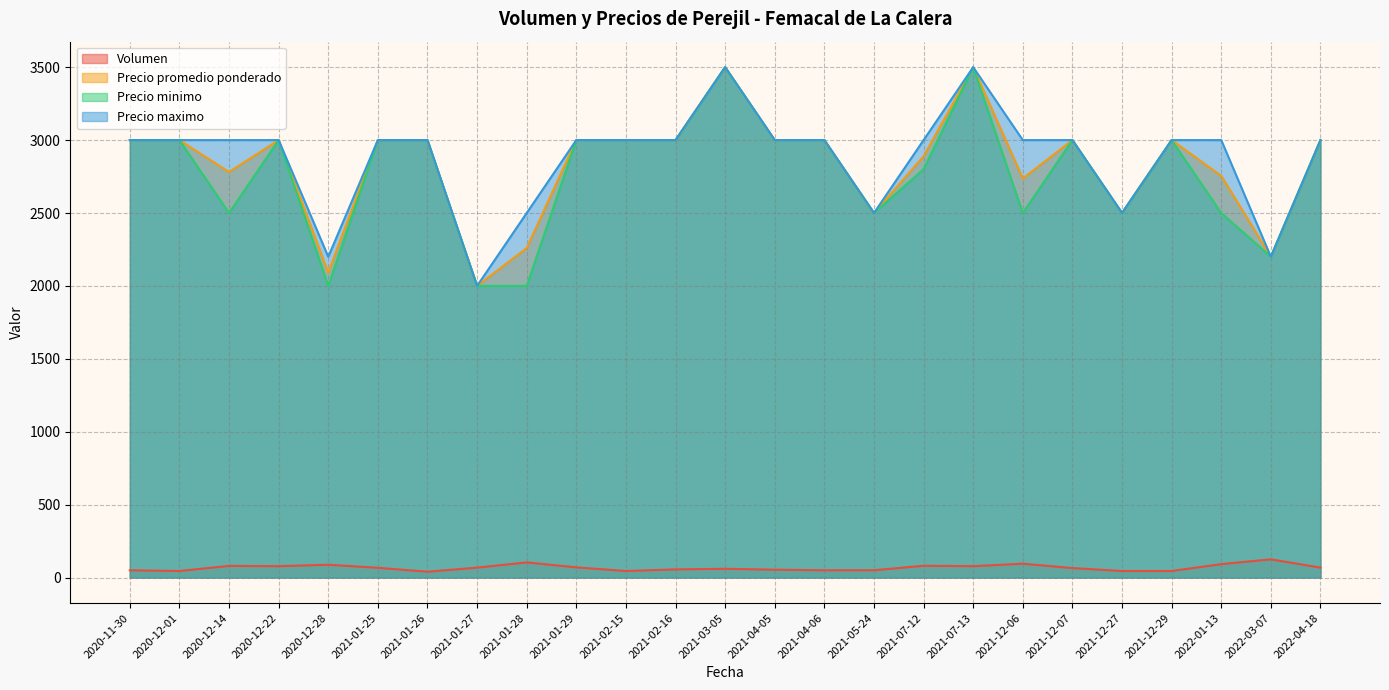

At which label does Precio maximo reach its minimum?

2021-01-27